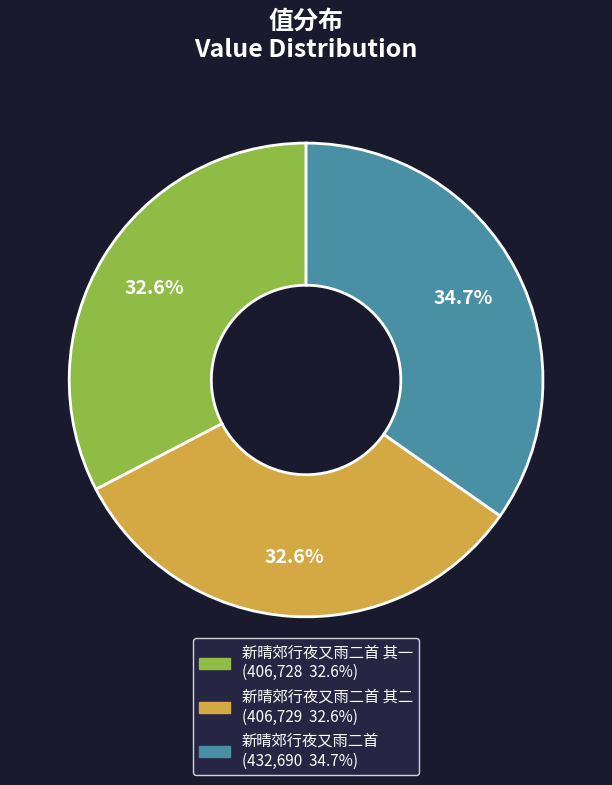

What is the largest slice in the pie chart?

新晴郊行夜又雨二首 (432,690 34.7%)